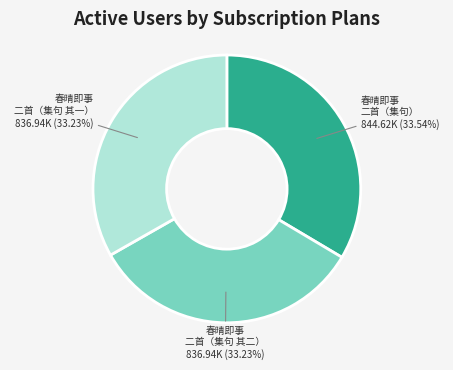

Does any single category account for the majority?

No